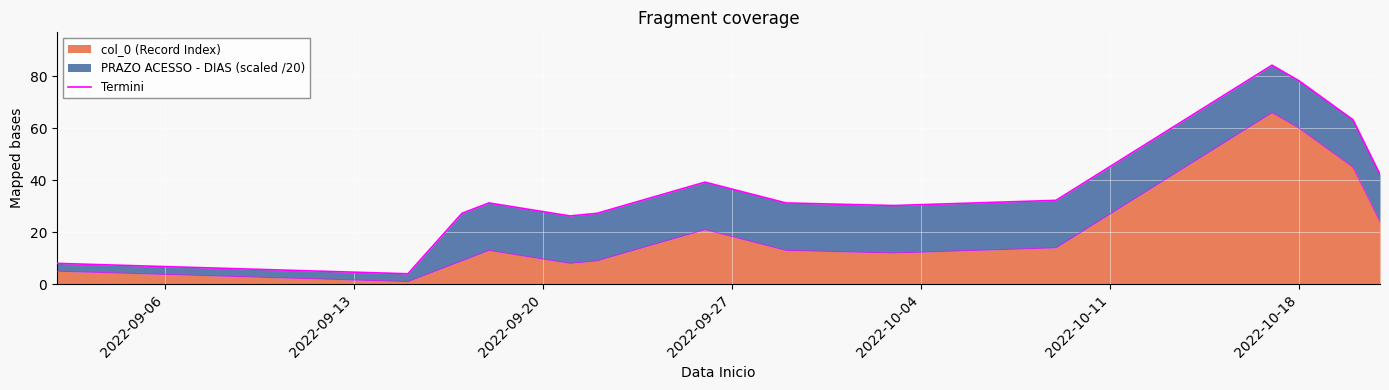

How many lines are shown in the chart?

1